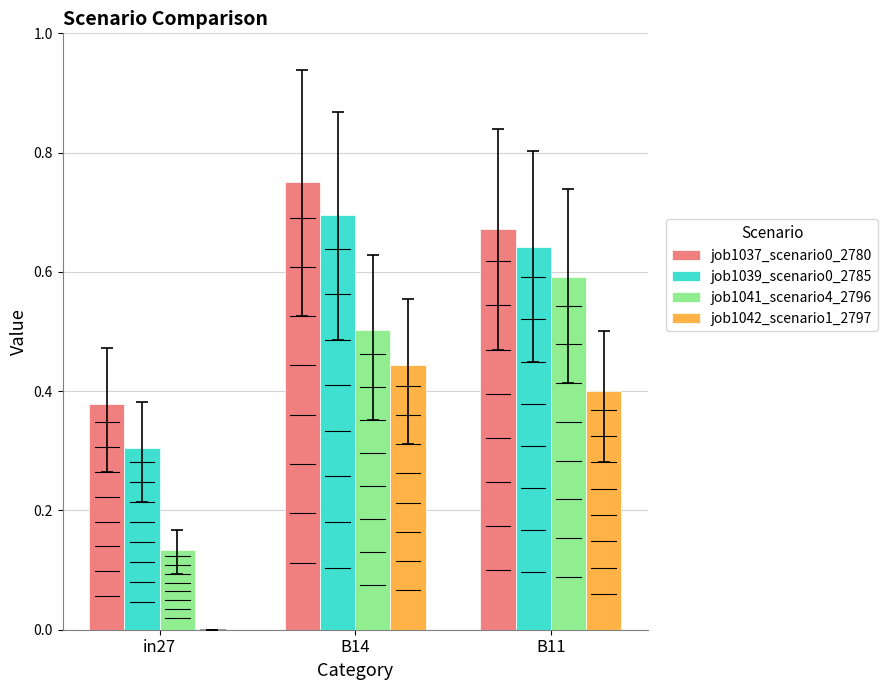

Which category has the highest value in the job1037_scenario0_2780 series?

B14